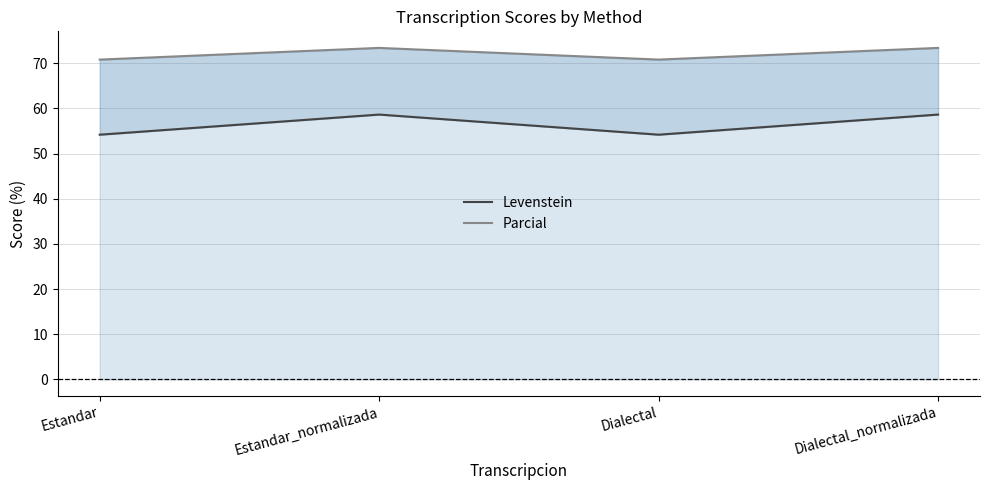

Which label corresponds to the smallest value in the chart?

Estandar